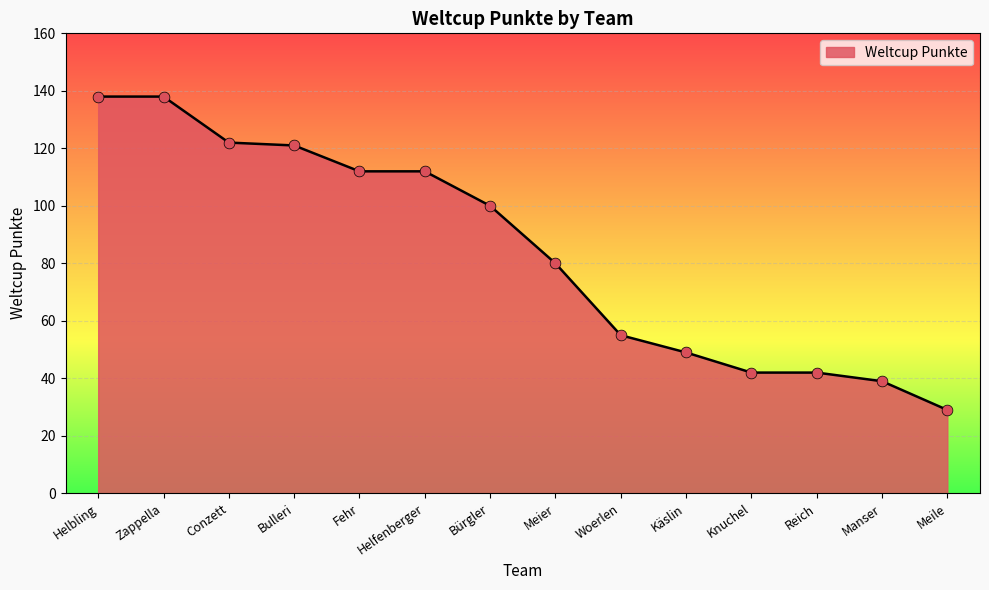

Approximately how many times larger is the value at Fehr compared to Bürgler?

1.1